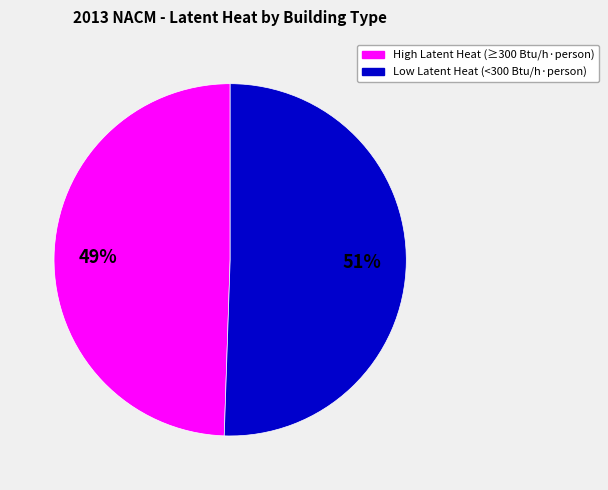

To the nearest percent, what is the average slice percentage?

50%